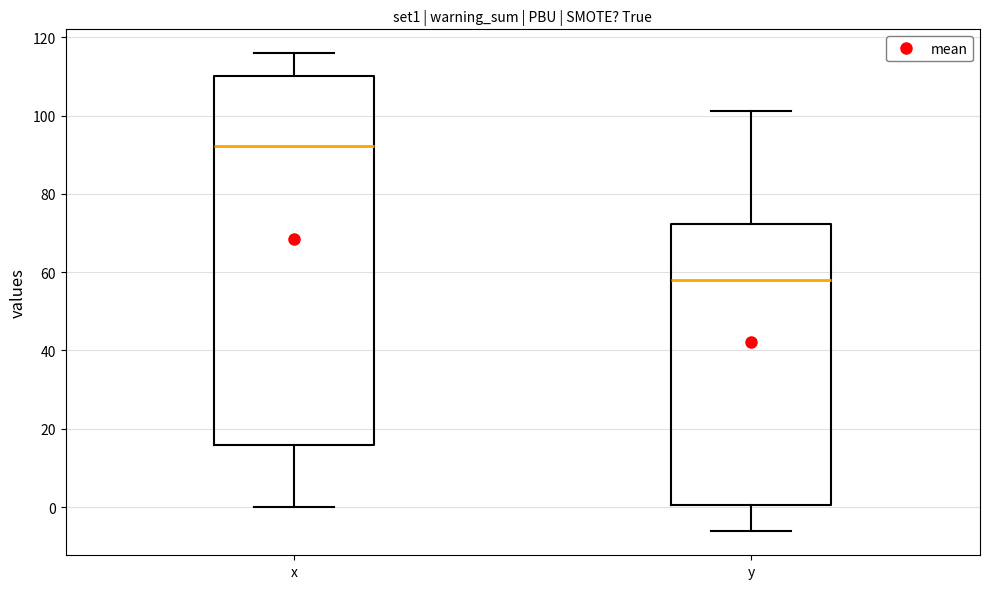

Which box is the tallest, from its lower edge to its upper edge?

x